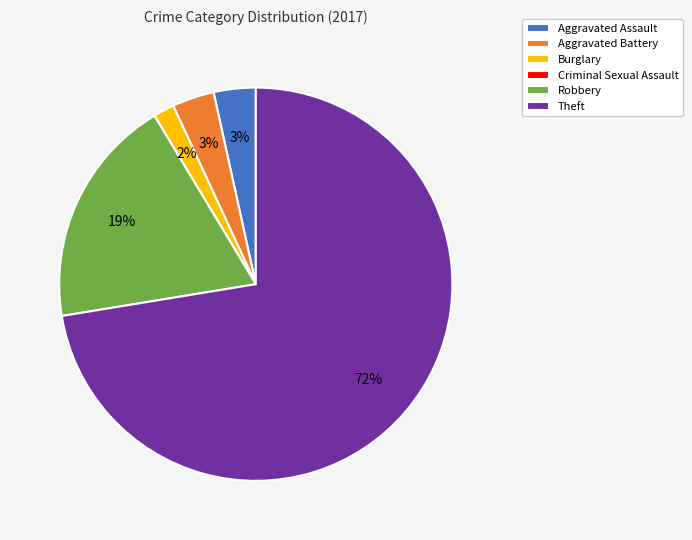

To the nearest percent, what portion does Aggravated Assault represent?

3%